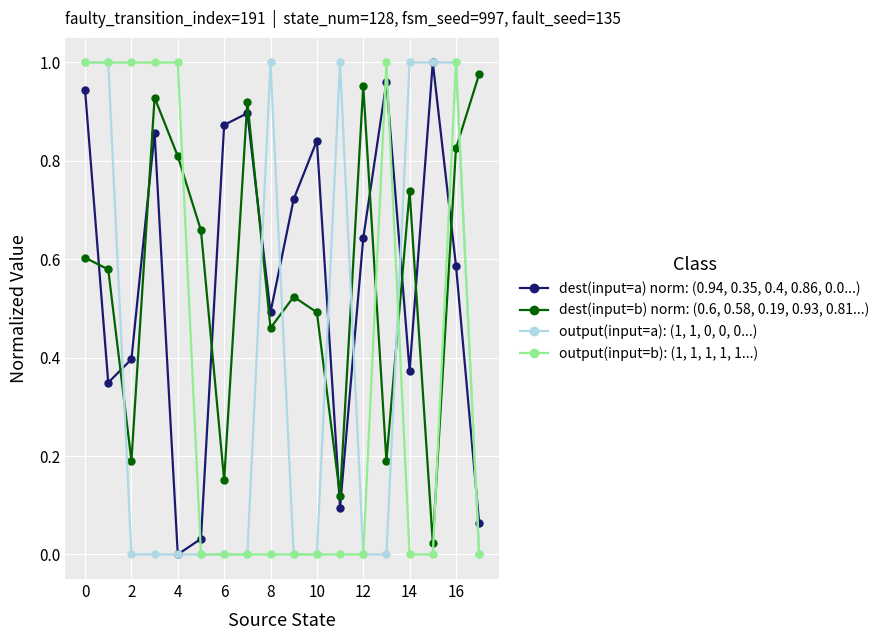

Which series ends up on top after the final intersection of dest(input=b) norm: (0.6, 0.58, 0.19, 0.93, 0.81...) and output(input=a): (1, 1, 0, 0, 0...)?

dest(input=b) norm: (0.6, 0.58, 0.19, 0.93, 0.81...)